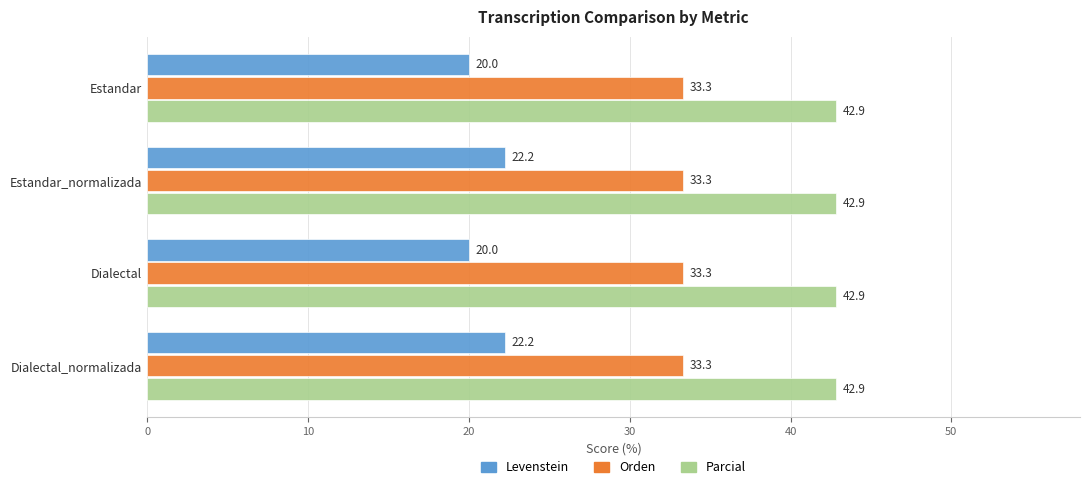

Which series has the widest spread of values?

Levenstein